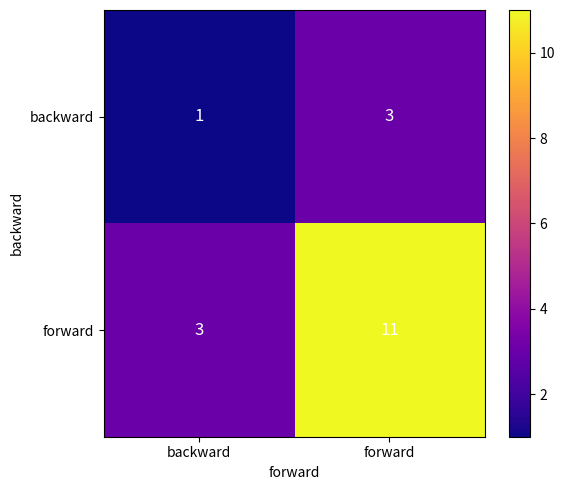

The value of backward at forward is 1. True or false?

False